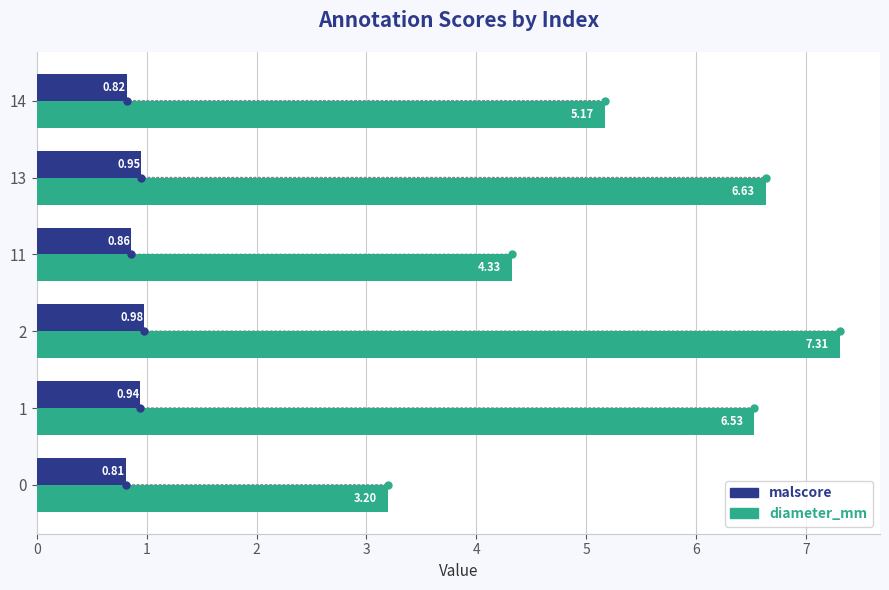

At which label is diameter_mm closest to 5?

14